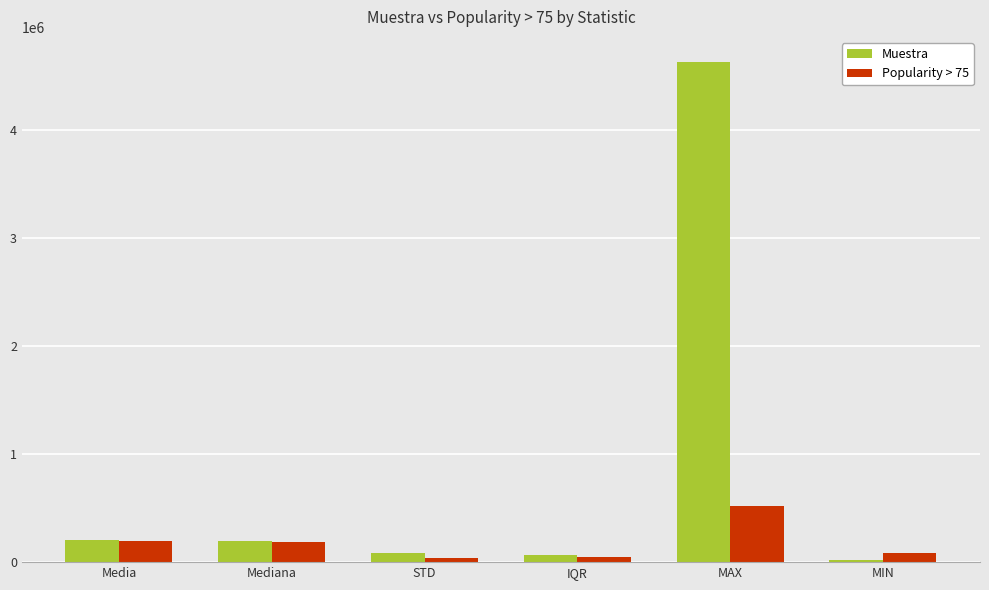

At which category is the sum across all series the highest?

MAX